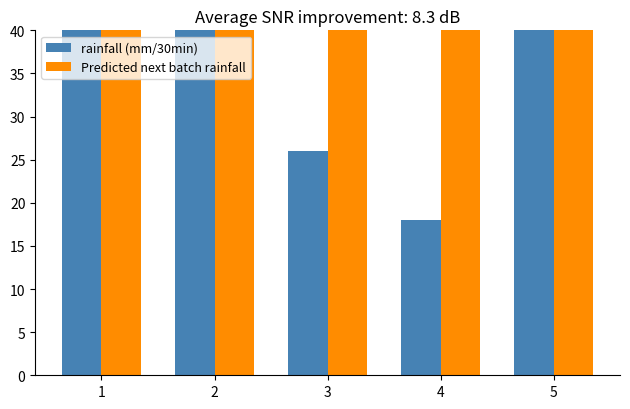

Reading left to right, what are all the values shown in this chart?

rainfall (mm/30min): 1=96.4	2=42.0	3=26.0	4=18.0	5=42.0
Predicted next batch rainfall: 1=48.7	2=46.1	3=45.3	4=45.0	5=46.1